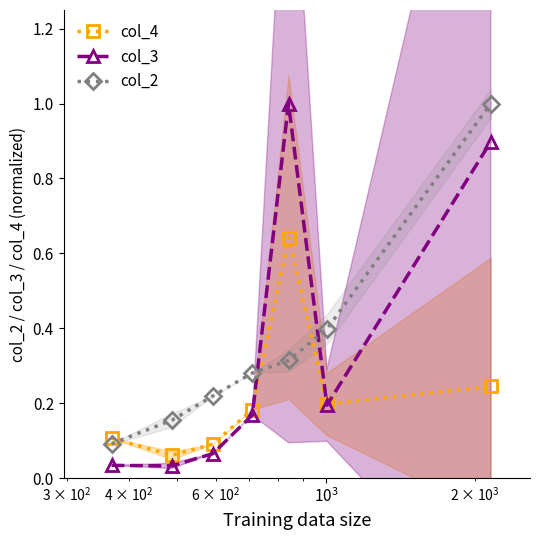

True or false: col_2 and col_4 cross at least once.

True